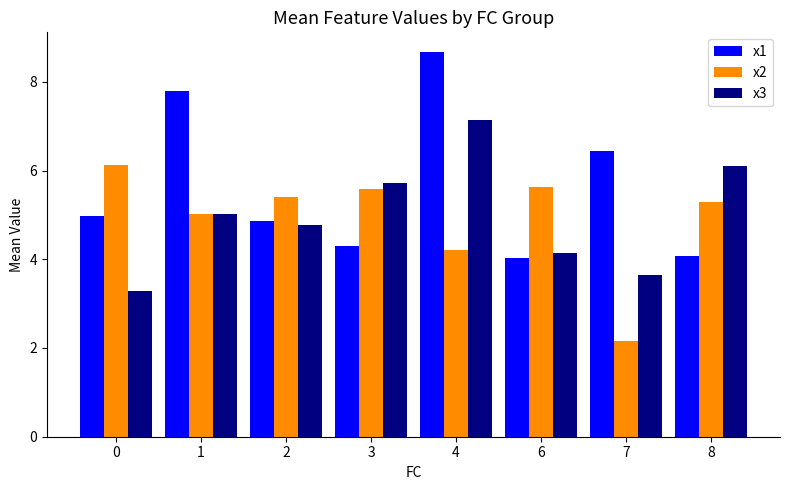

Which series has the widest spread of values?

x1